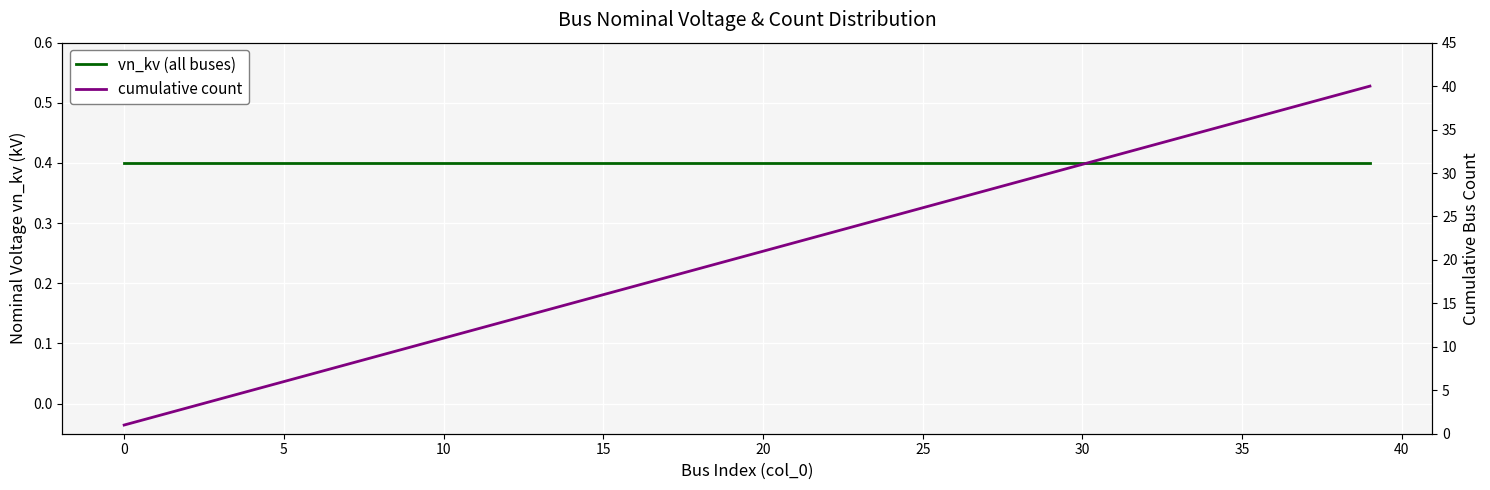

What is the sum of all vn_kv (all buses) values?

16.0